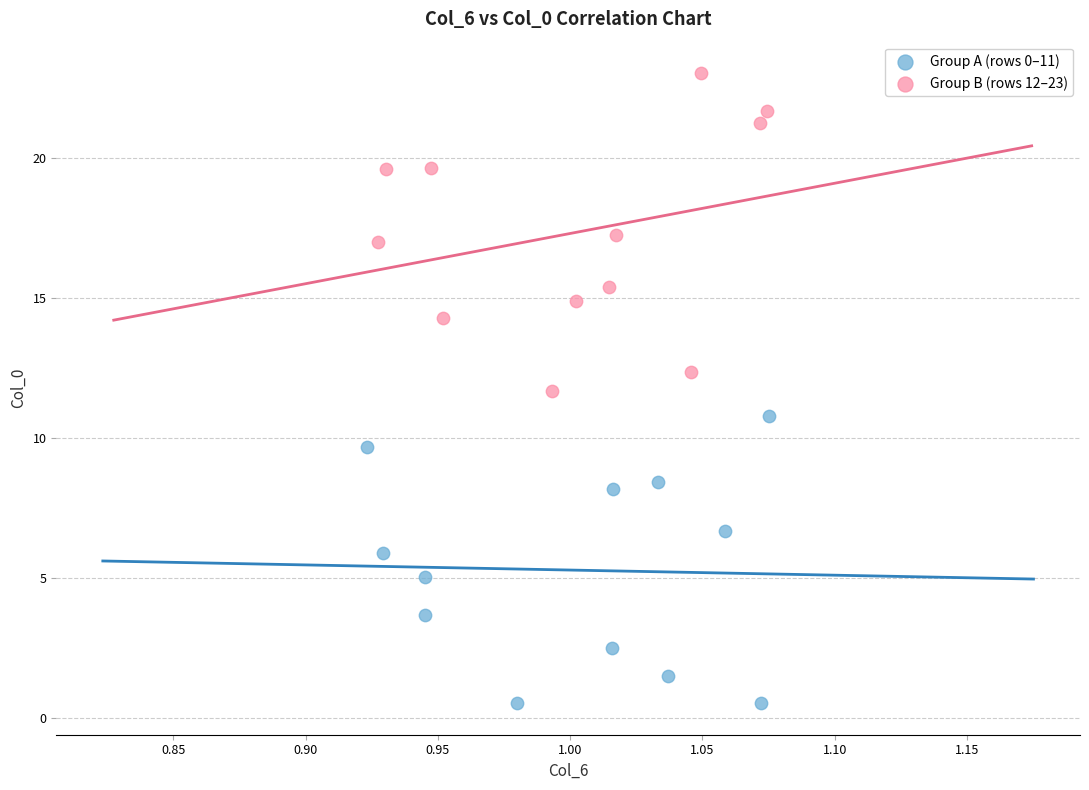

Which series has the largest Y range (max minus min)?

Group B (rows 12–23)